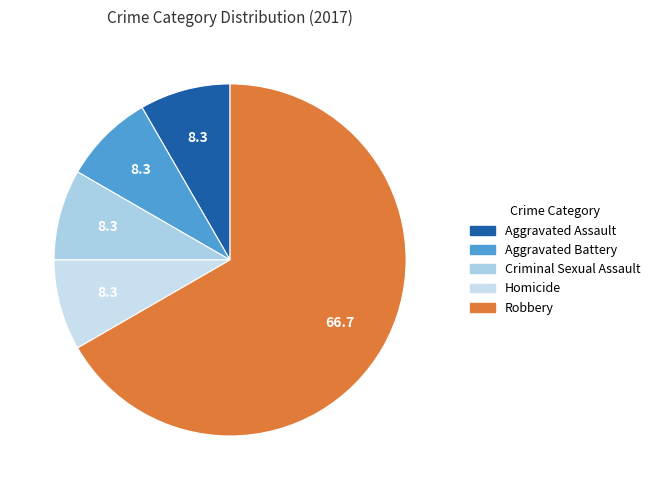

To the nearest percent, what portion does Aggravated Assault represent?

8%